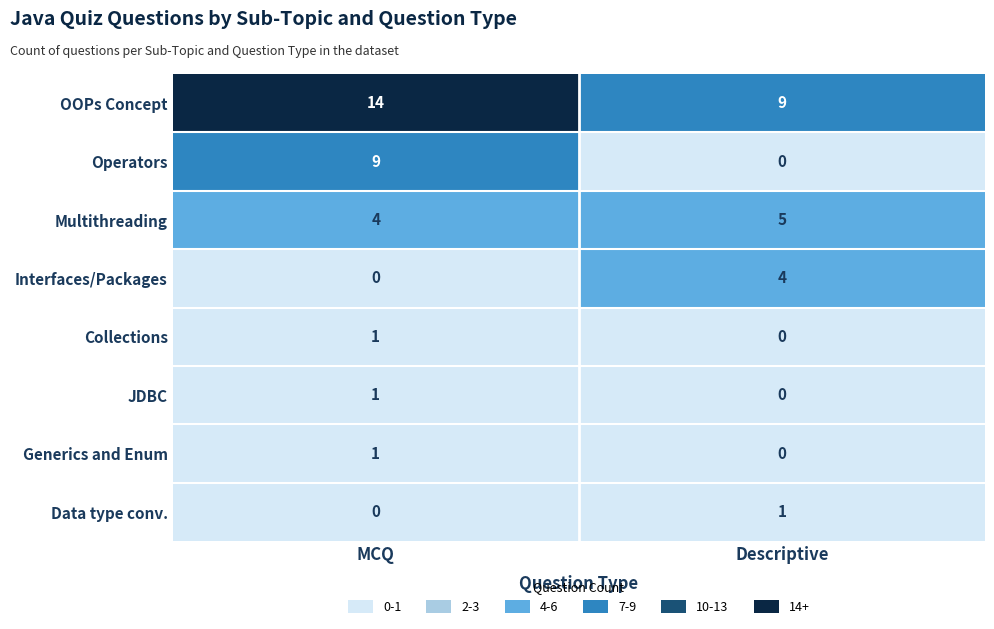

What is the greatest value displayed?

14